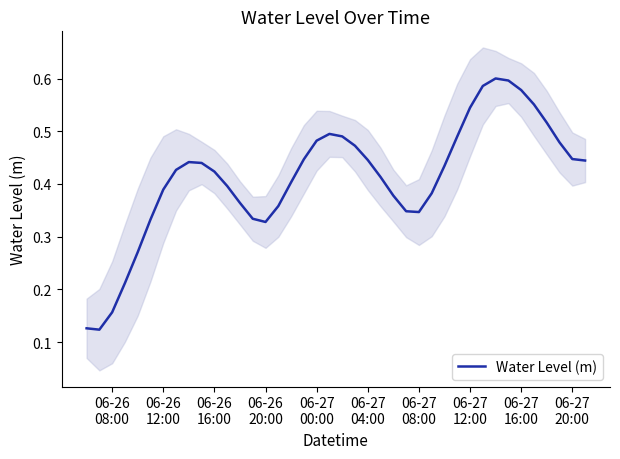

Reading left to right, what are all the values shown in this chart?

0.1	0.1	0.2	0.2	0.3	0.3	0.4	0.4	0.4	0.4	0.4	0.4	0.4	0.3	0.3	0.4	0.4	0.4	0.5	0.5	0.5	0.5	0.4	0.4	0.4	0.3	0.3	0.4	0.4	0.5	0.5	0.6	0.6	0.6	0.6	0.6	0.5	0.5	0.4	0.4